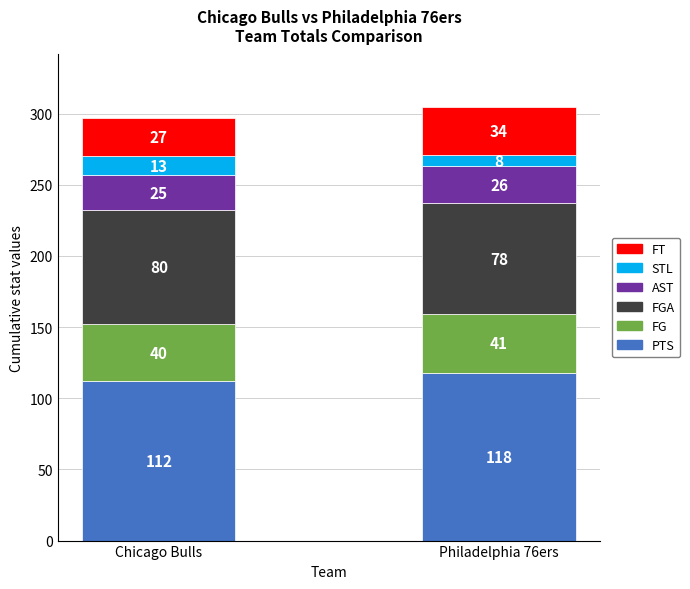

At which label is PTS closest to 115?

Chicago Bulls